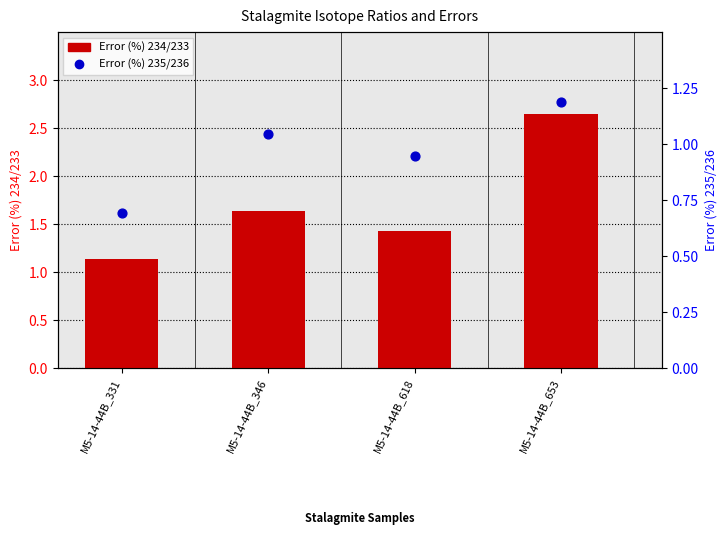

Which series contains the lowest Y value?

Error (%) 235/236